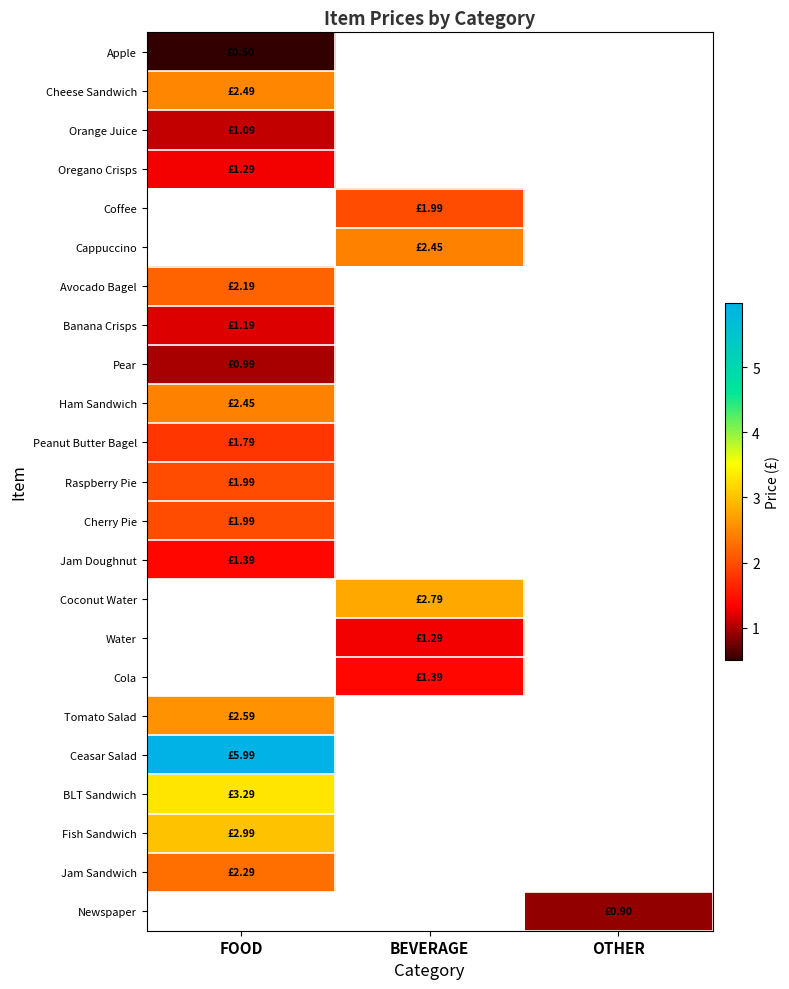

What is the maximum value shown in the chart?

6.0